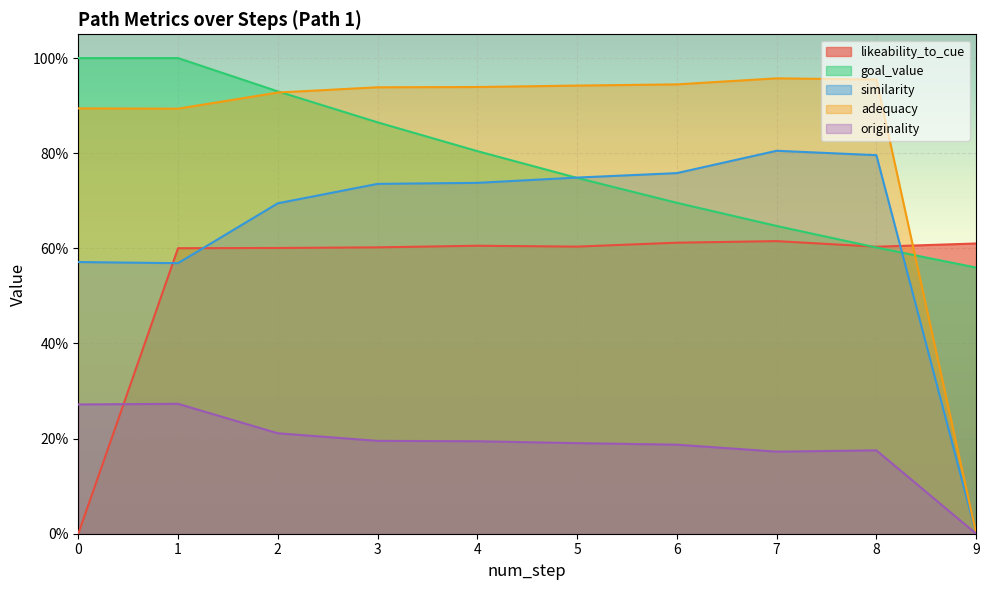

What is the value of the originality point at the 6th from the left?

0.2